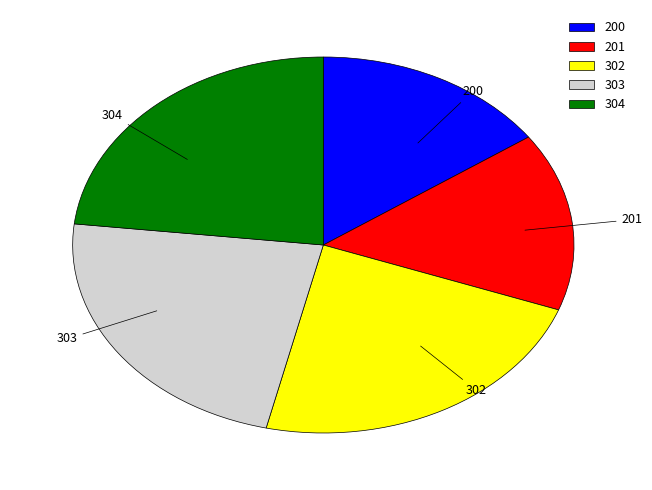

Does 304 represent more than half of the total?

No